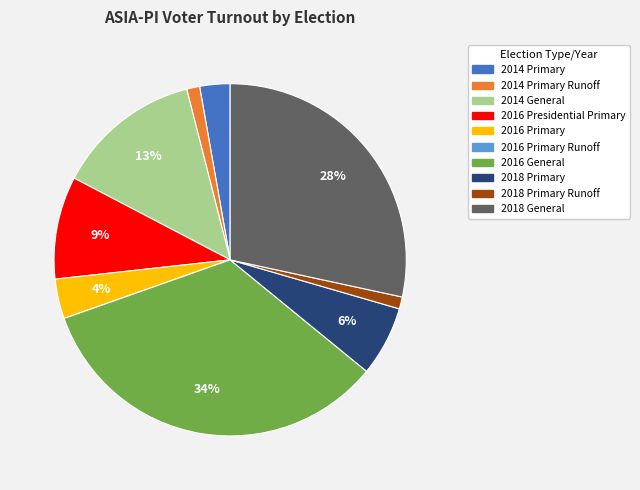

Is there any slice that represents more than half of the pie?

No